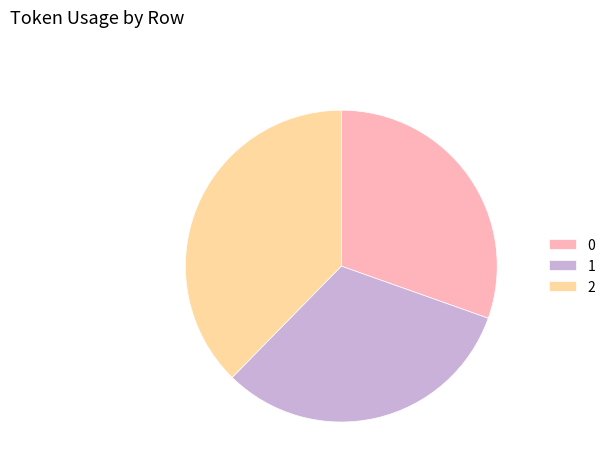

Combined, do 2 and 1 account for over 50%?

Yes